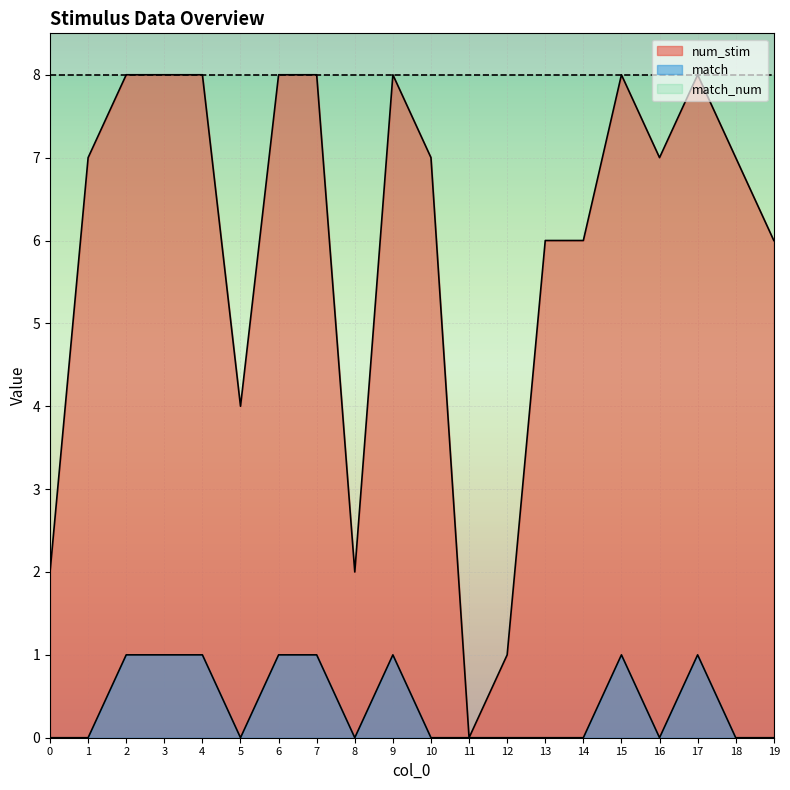

What is the difference between the maximum and second lowest values in the match series?

1